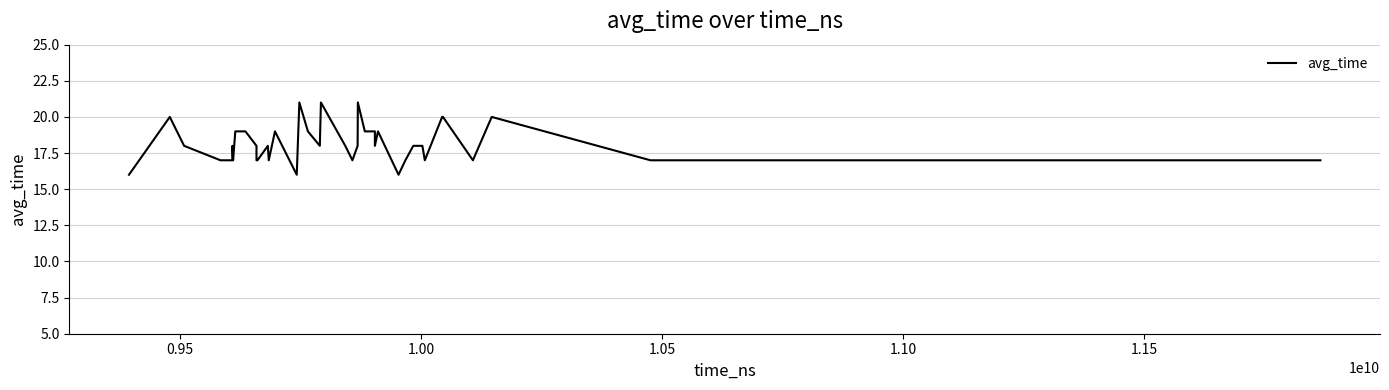

How many values are between 17 and 19?

29